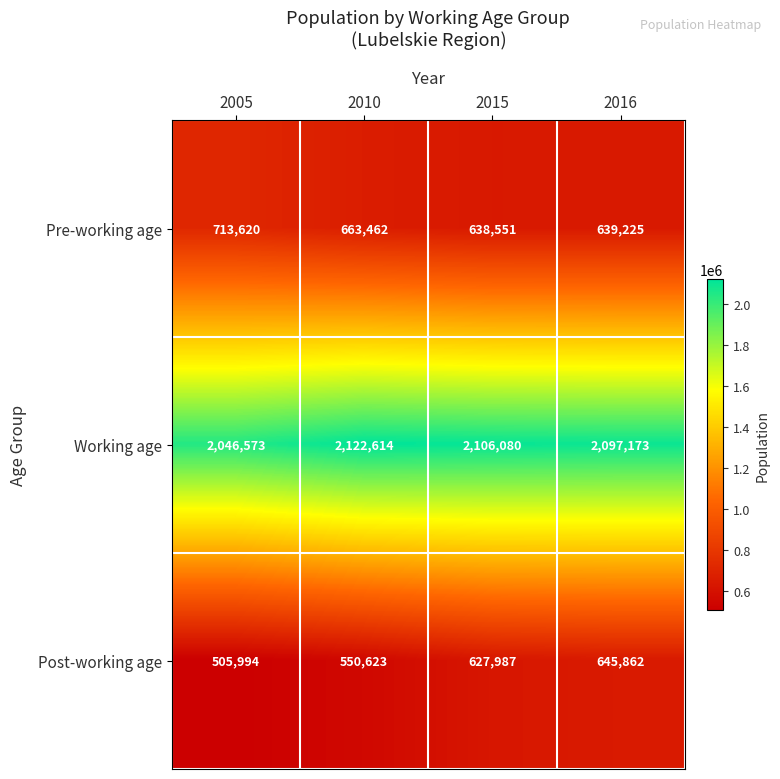

The value of Post-working age at 2016 is 645862. True or false?

True